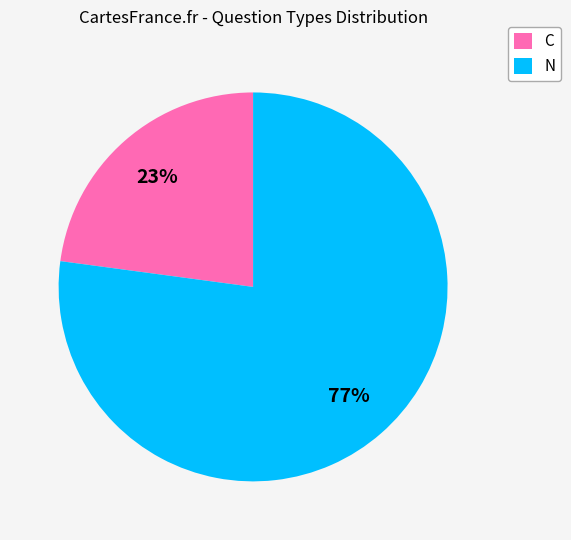

Between C and N, which is larger?

N